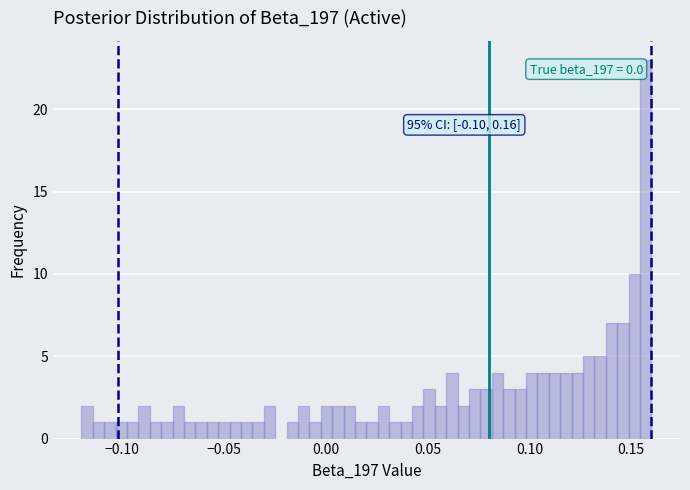

Read against the x-axis, roughly where is the centre of the tallest bar?

0.155